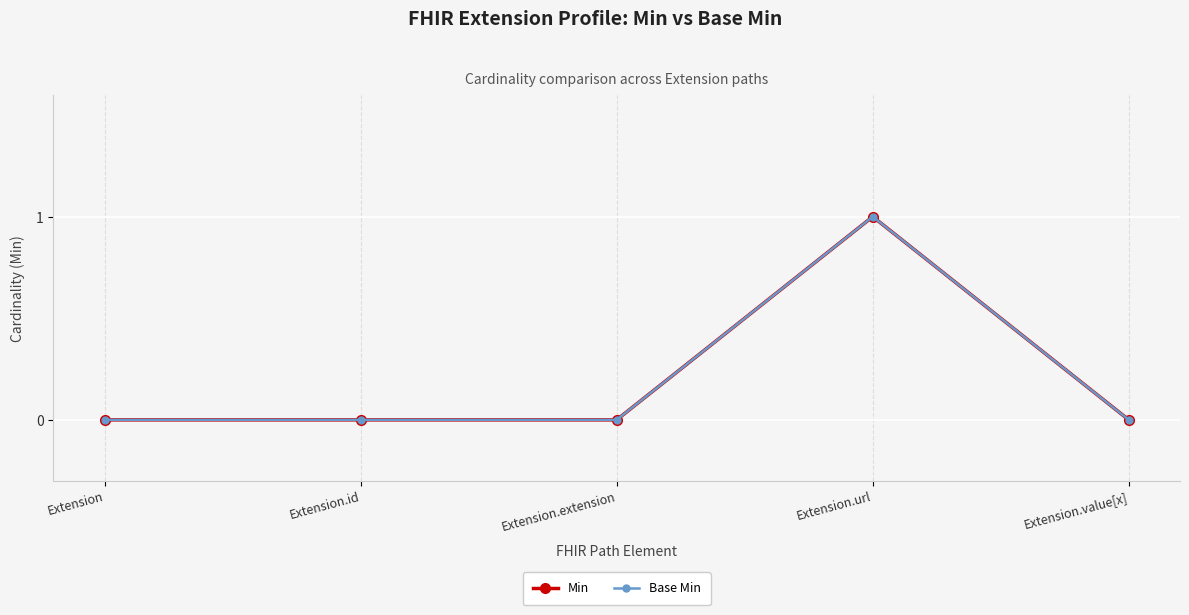

Is this an area chart (filled region under the line)?

No